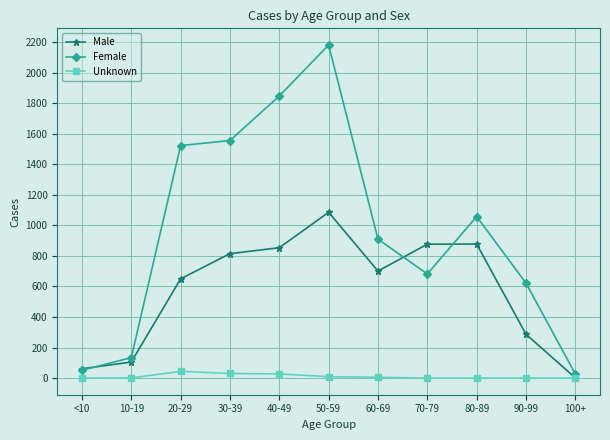

What are all the series names shown in the legend?

Male, Female, Unknown